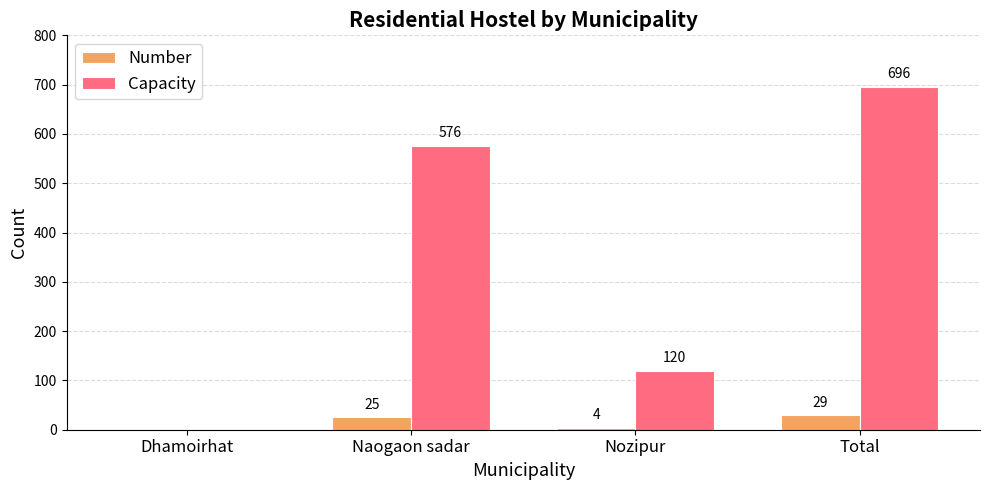

Which series has the largest range (max minus min)?

Capacity